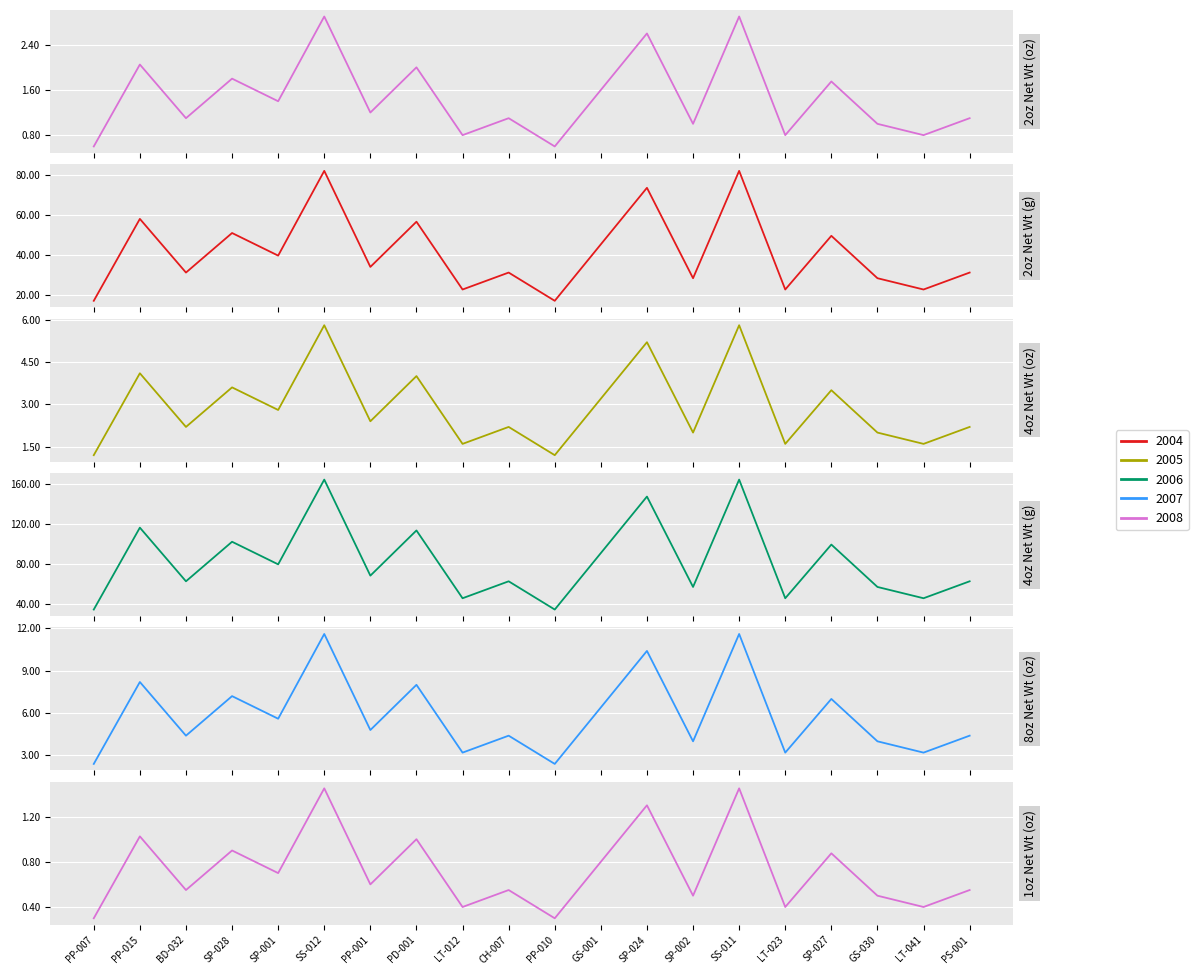

What value does the 2oz Net Wt (oz) series have at GS-030?

1.0